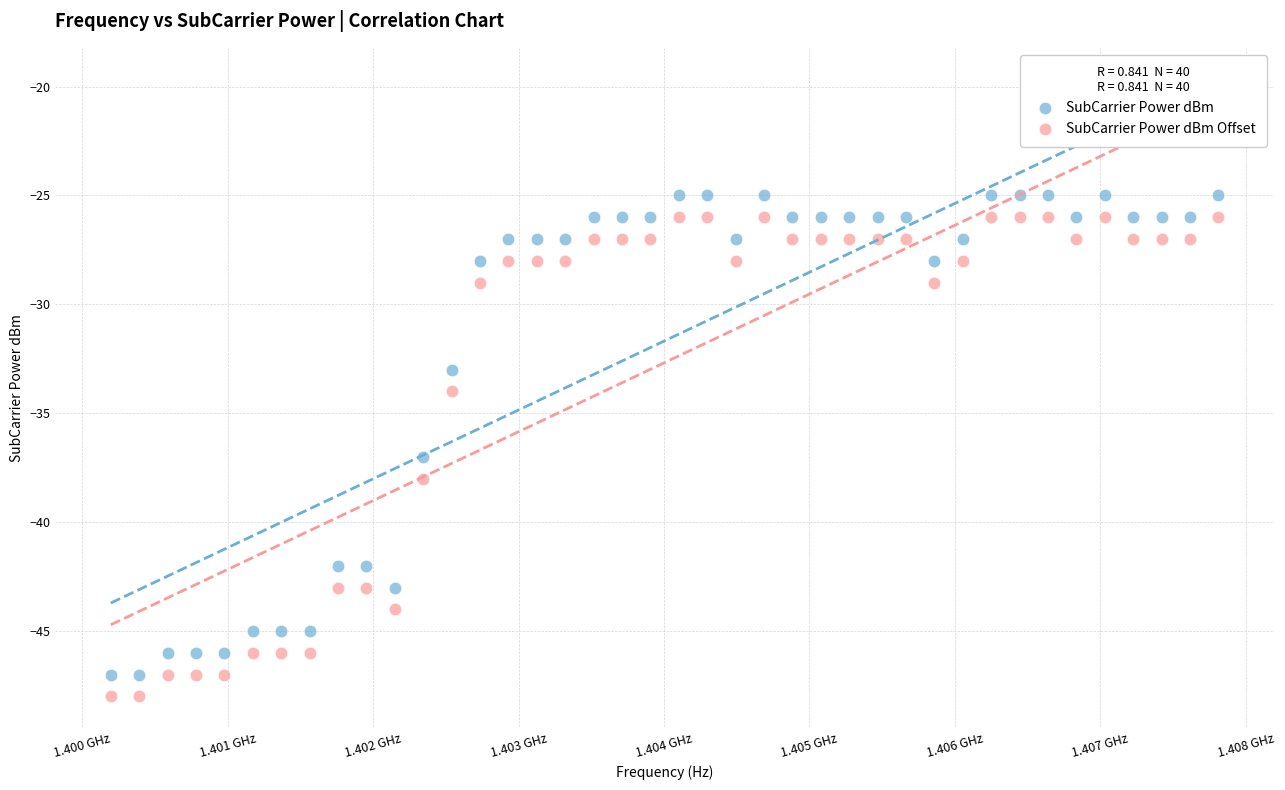

Across all data points, what is the range of Y values (max minus min)?

23